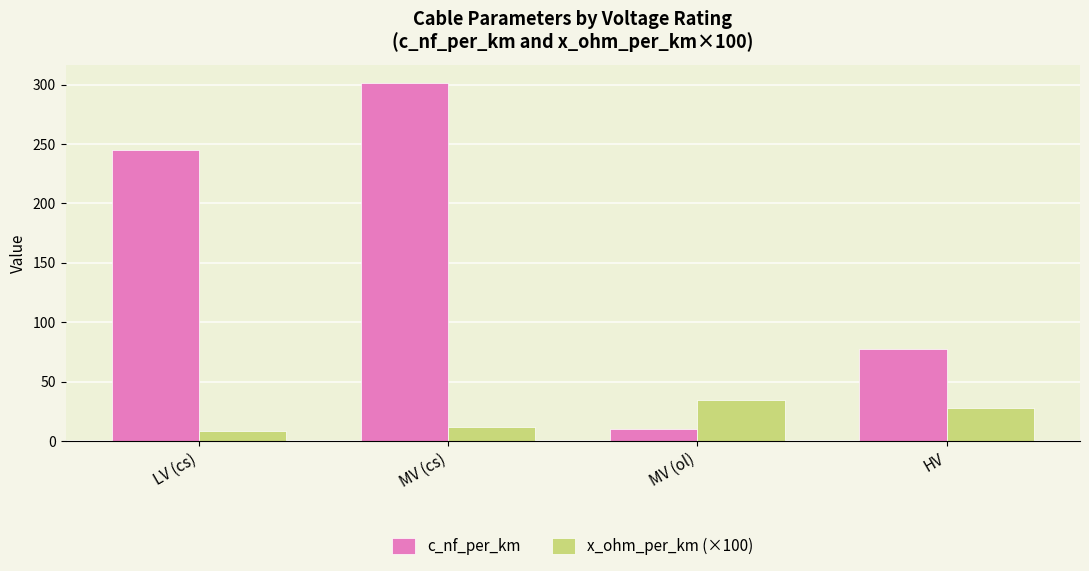

Is it true that x_ohm_per_km (×100) equals 34.4 at MV (ol)?

True